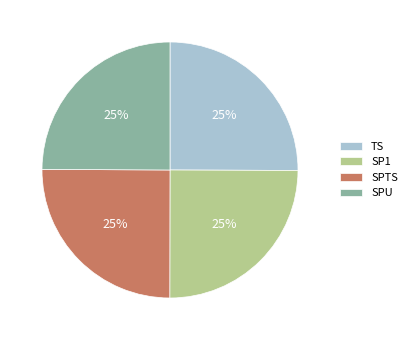

True or false: SPTS accounts for 31% of the total.

False